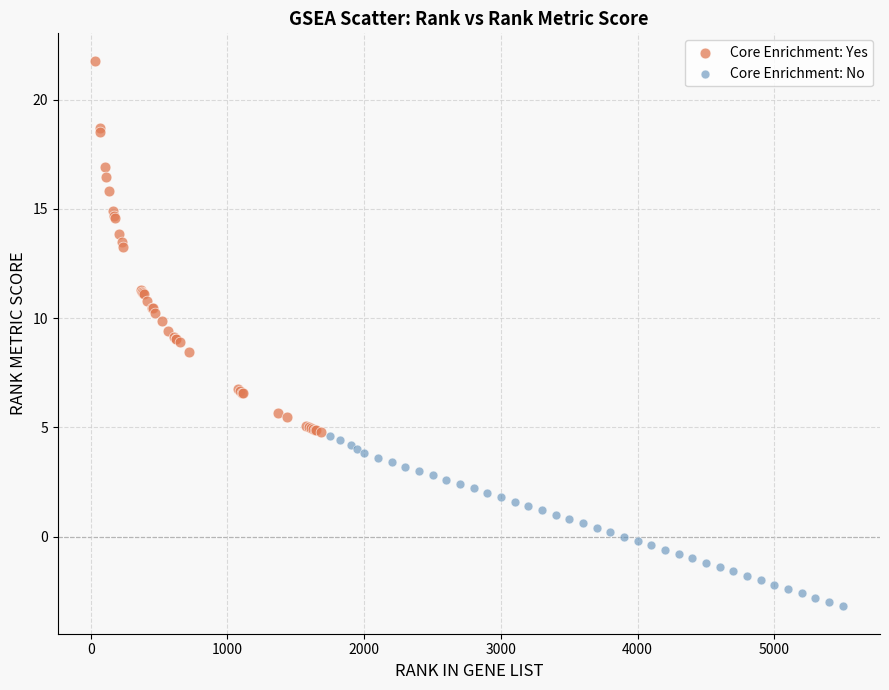

Which series has the largest Y range (max minus min)?

Core Enrichment: Yes